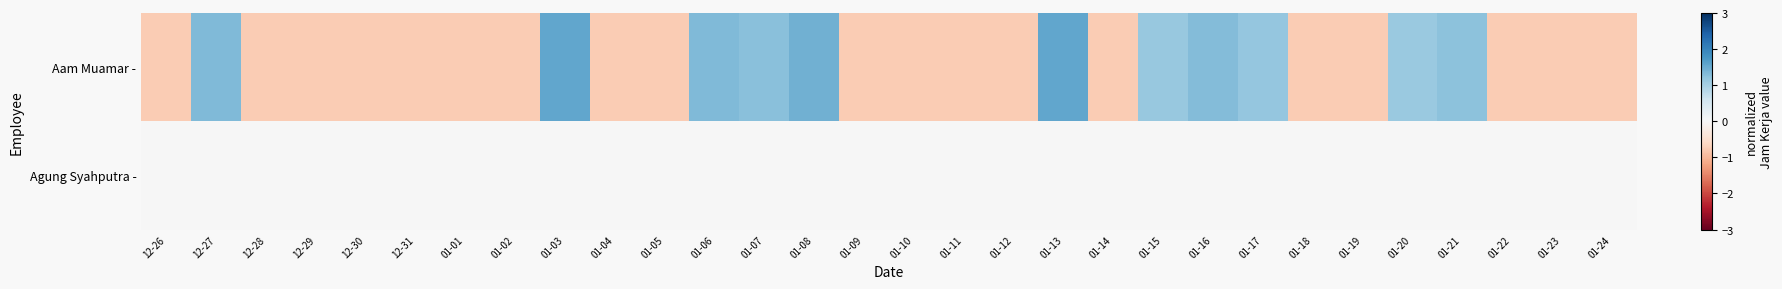

Rank the series by their maximum value, from lowest to highest.

Agung Syahputra -, Aam Muamar -